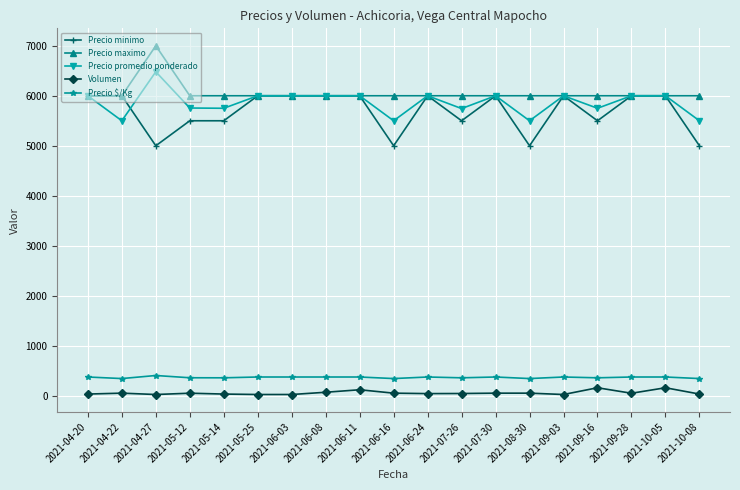

How many distinct data groups are displayed?

5